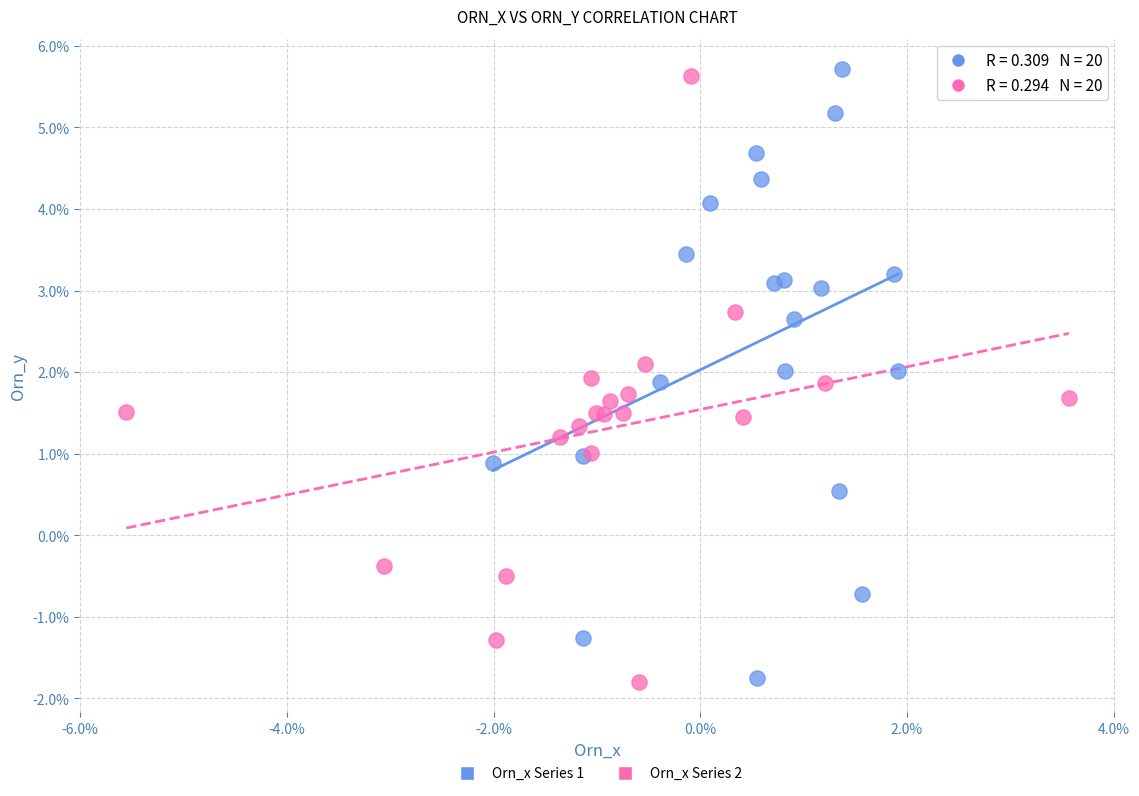

What are all the series names shown in the legend?

Orn_x Series 1, Orn_x Series 2